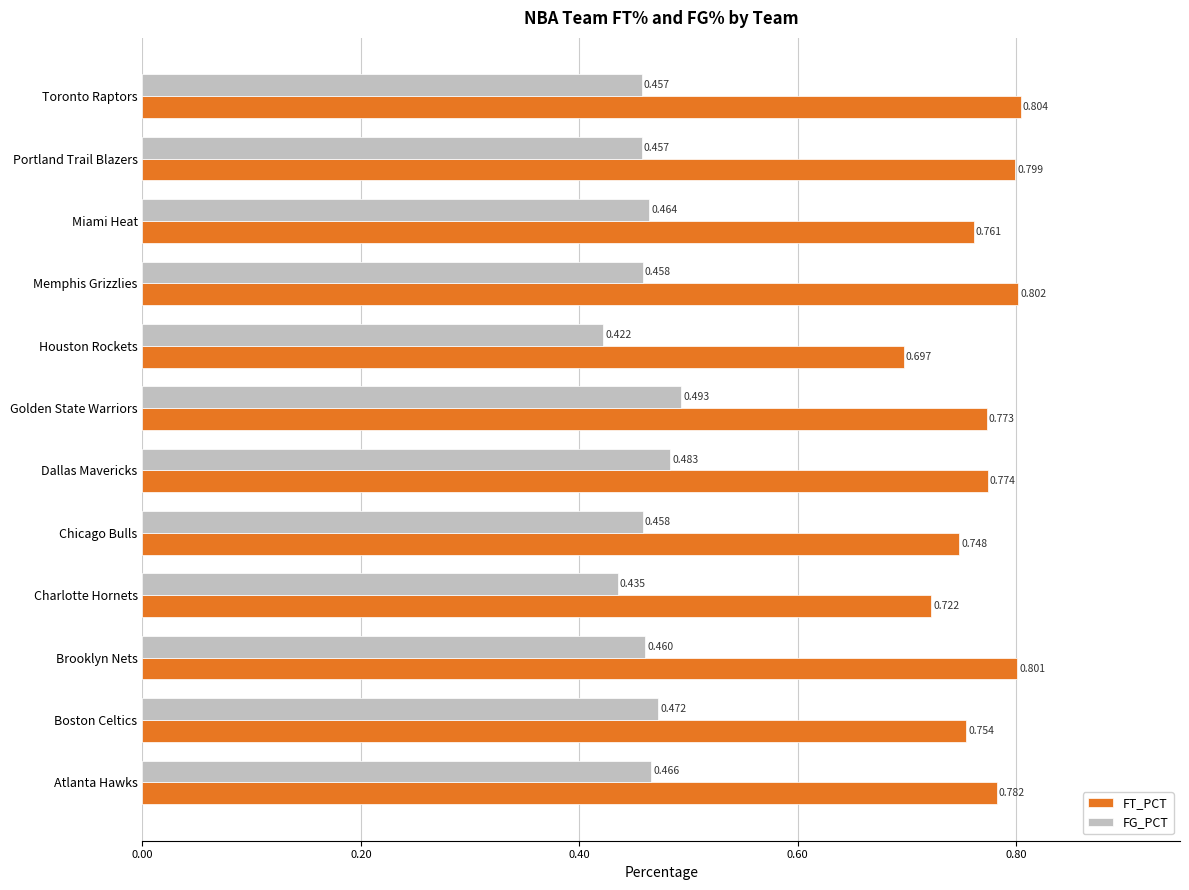

Which series has the largest range (max minus min)?

FT_PCT